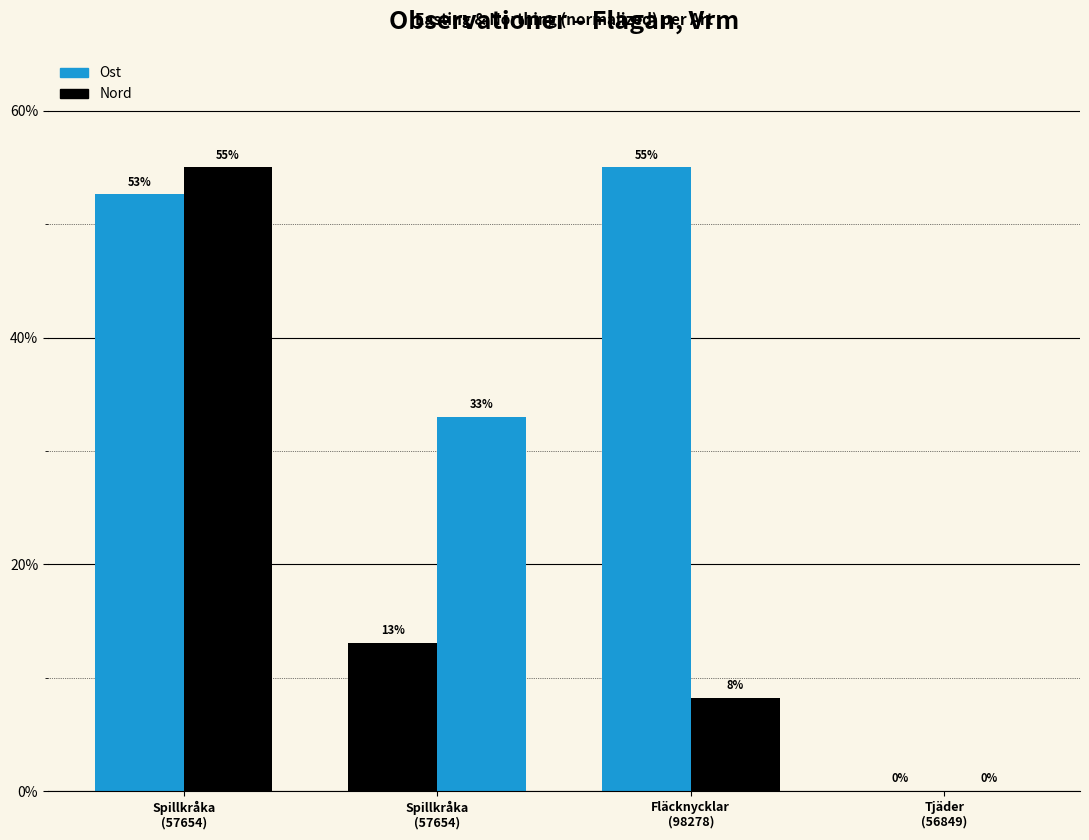

Reading left to right, extract all data points from this chart.

Ost (normalized %): 52.6	13.1	55.0	0.0
Nord (normalized %): 55.0	33.0	8.2	0.0